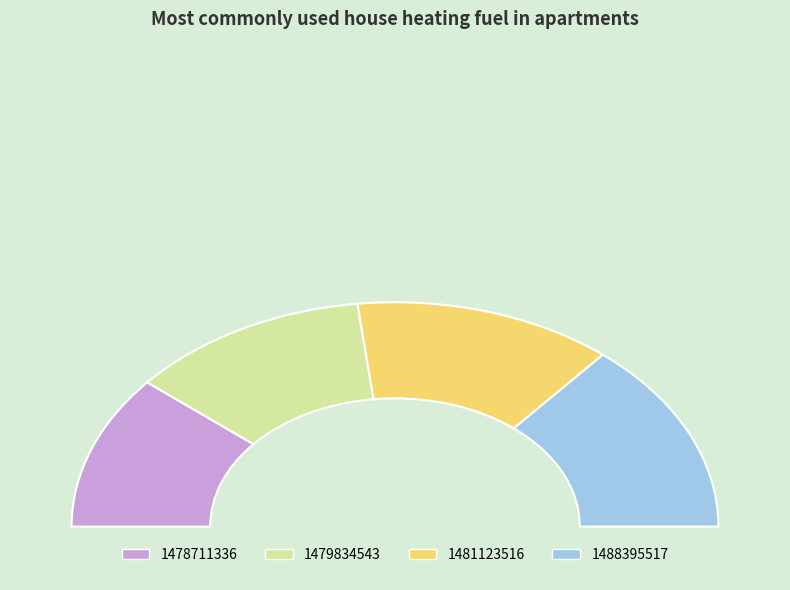

To the nearest percent, what portion does 1488395517 represent?

28%